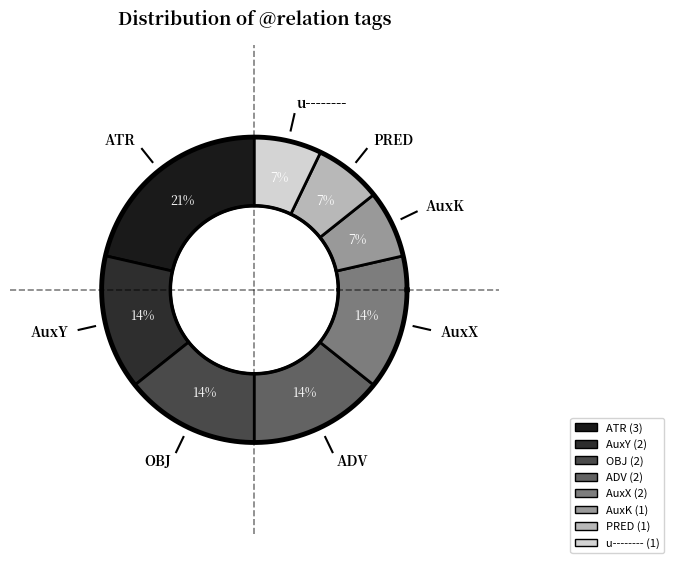

Is it true that l-s---na- is 17% of the pie?

False